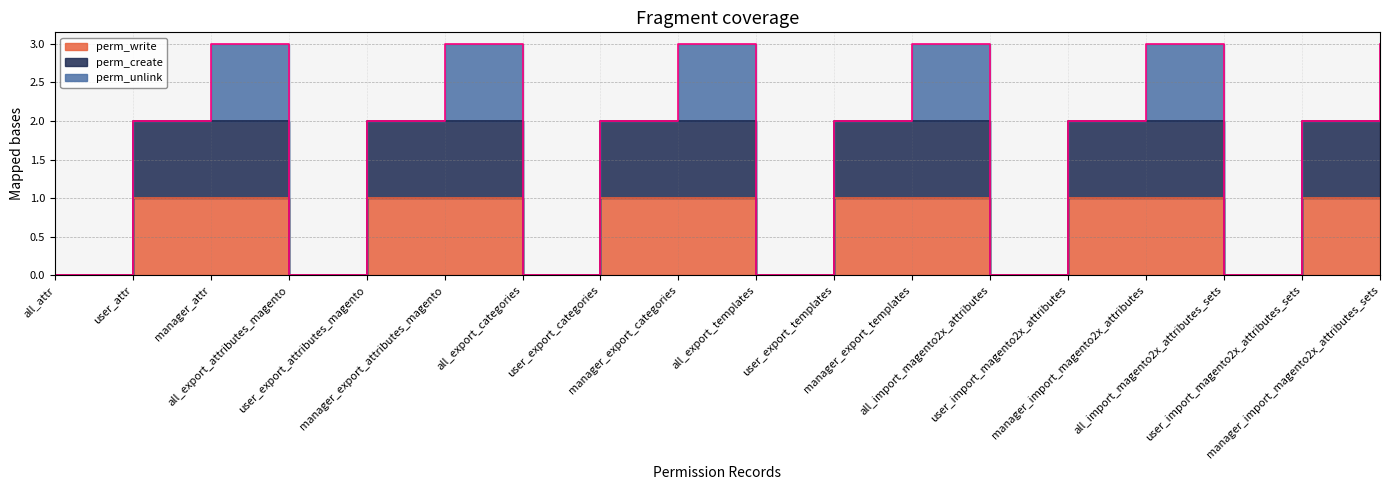

Between user_attr and all_import_magento2x_attributes_sets, which series saw the biggest shift?

perm_create